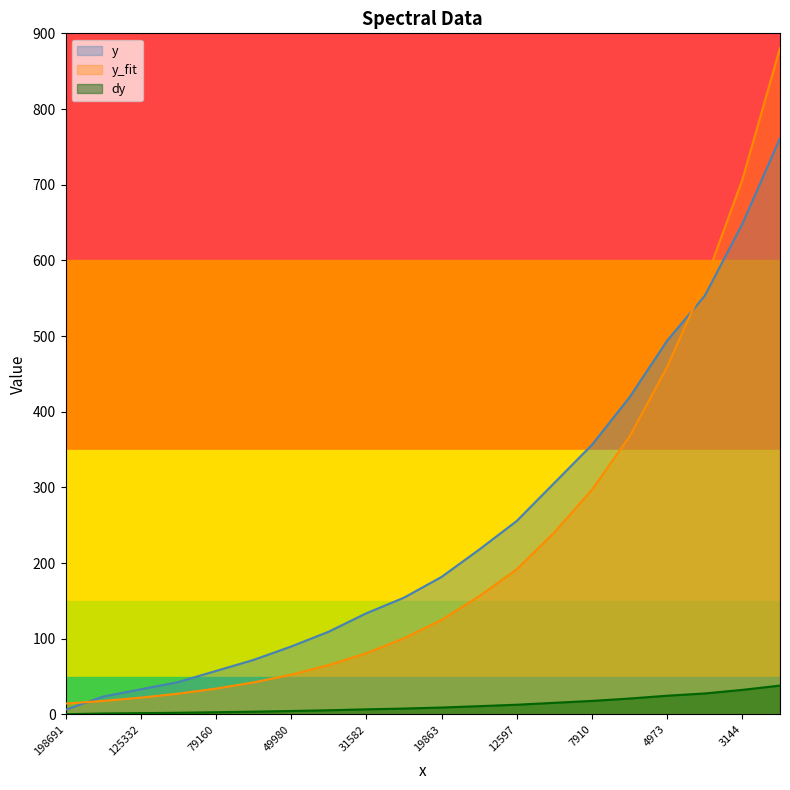

What is the smallest value displayed?

0.3